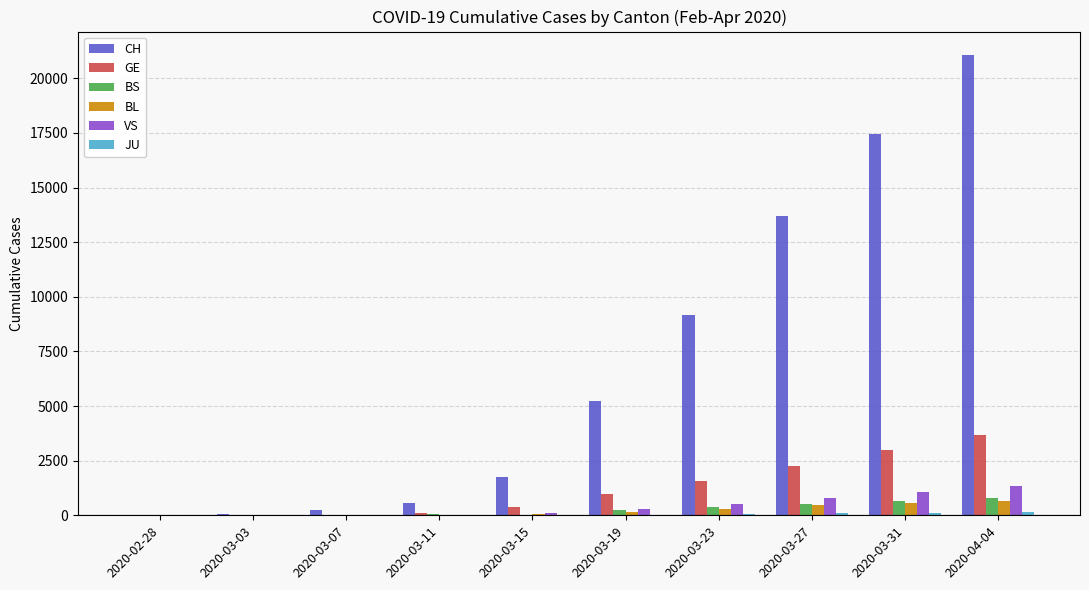

The value of CH at 2020-03-19 is 8648. True or false?

False